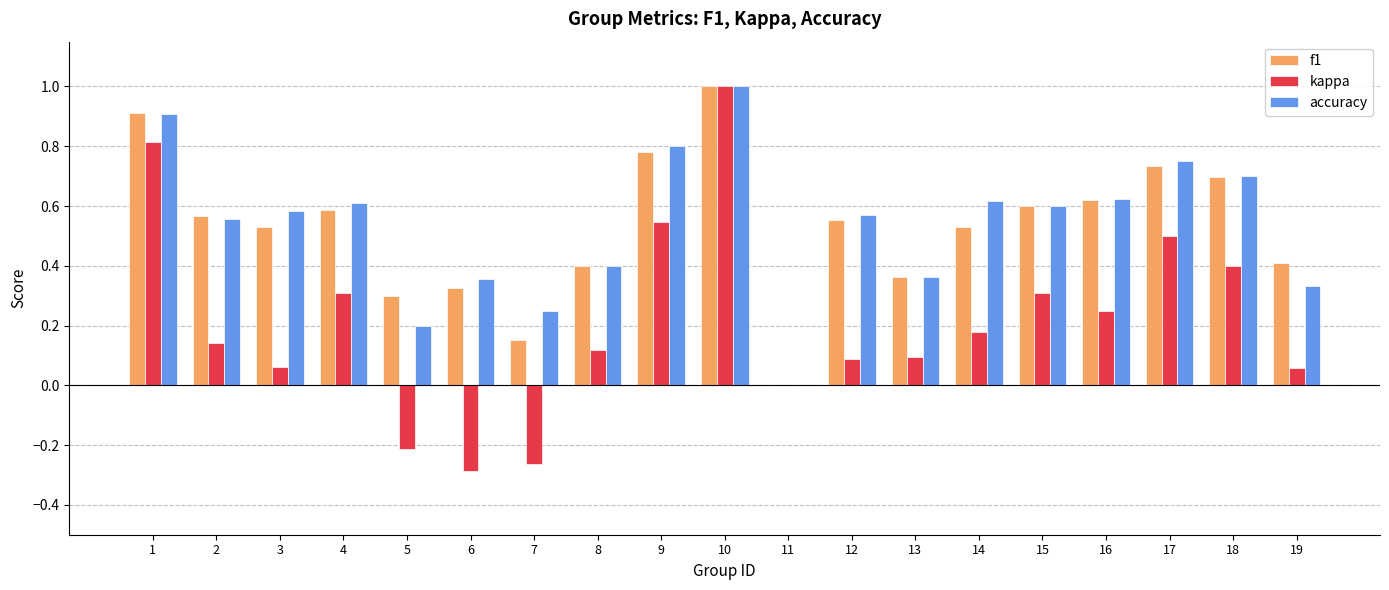

Is it true that accuracy equals -0.3 at 11?

False